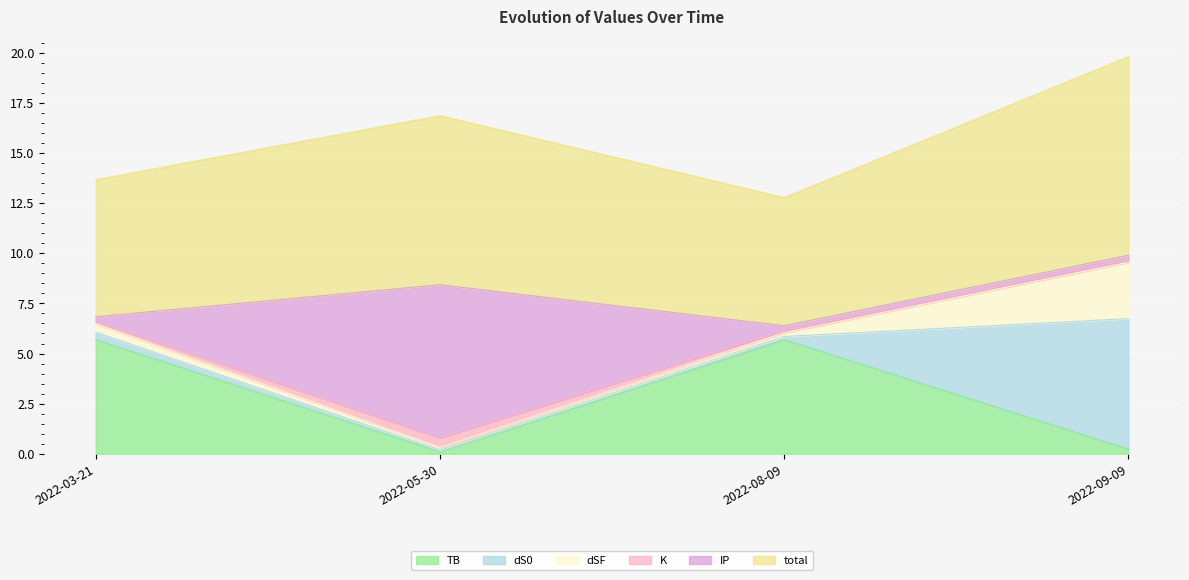

What are all the series names shown in the legend?

TB, dS0, dSF, K, IP, total